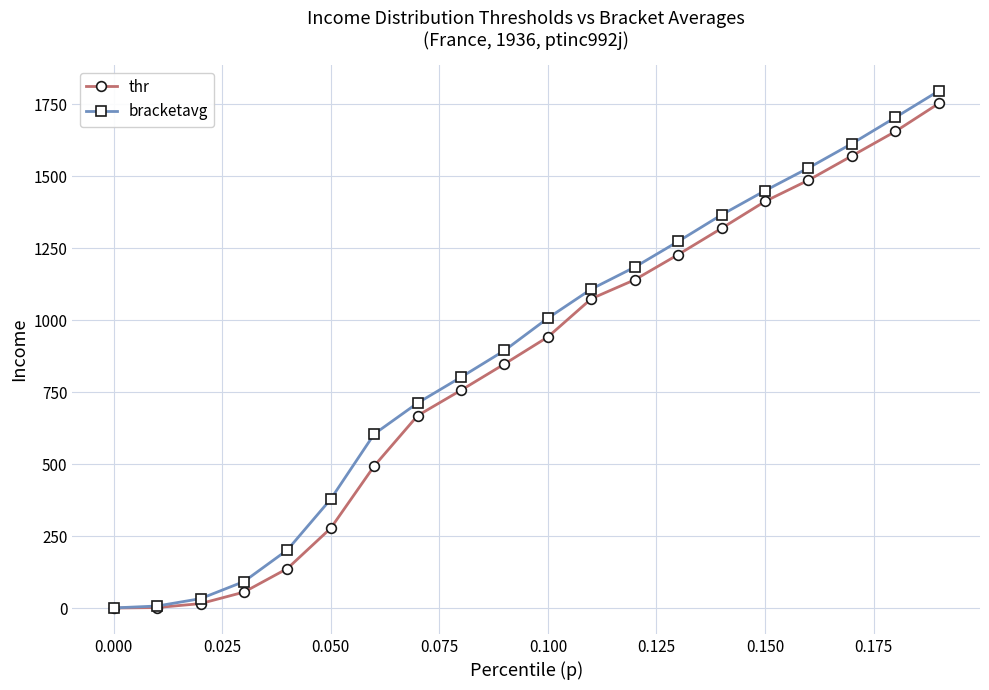

True or false: thr has more than 2 interior local peaks.

False